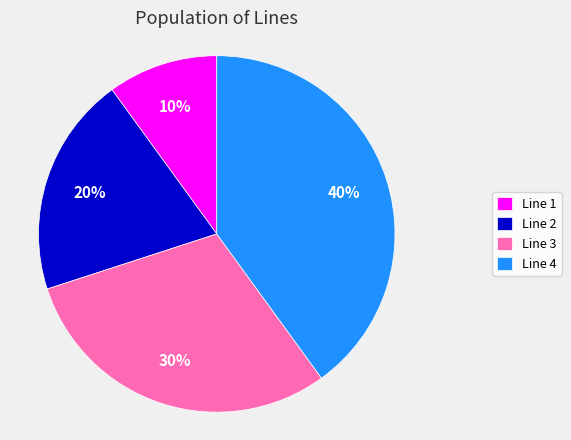

Is the sum of Line 3 and Line 1 greater than half?

No